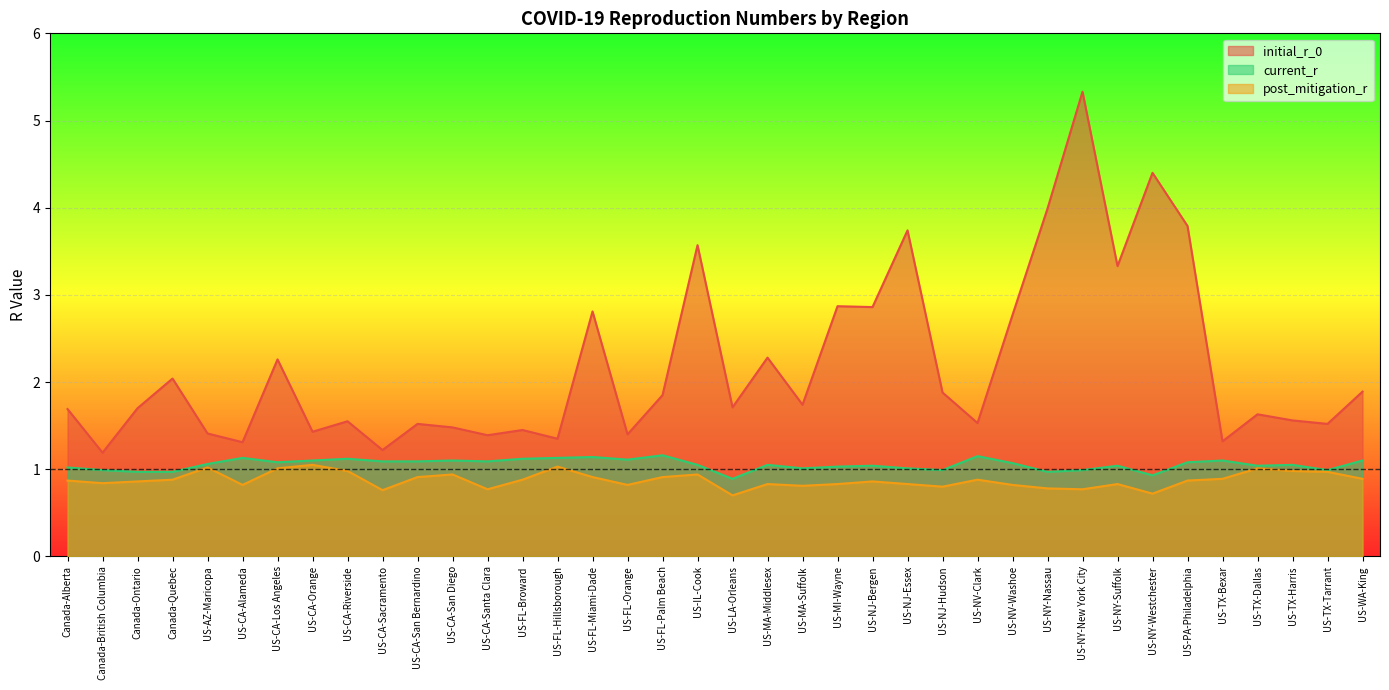

The value of initial_r_0 at US-NV-Clark is 1.5. True or false?

True